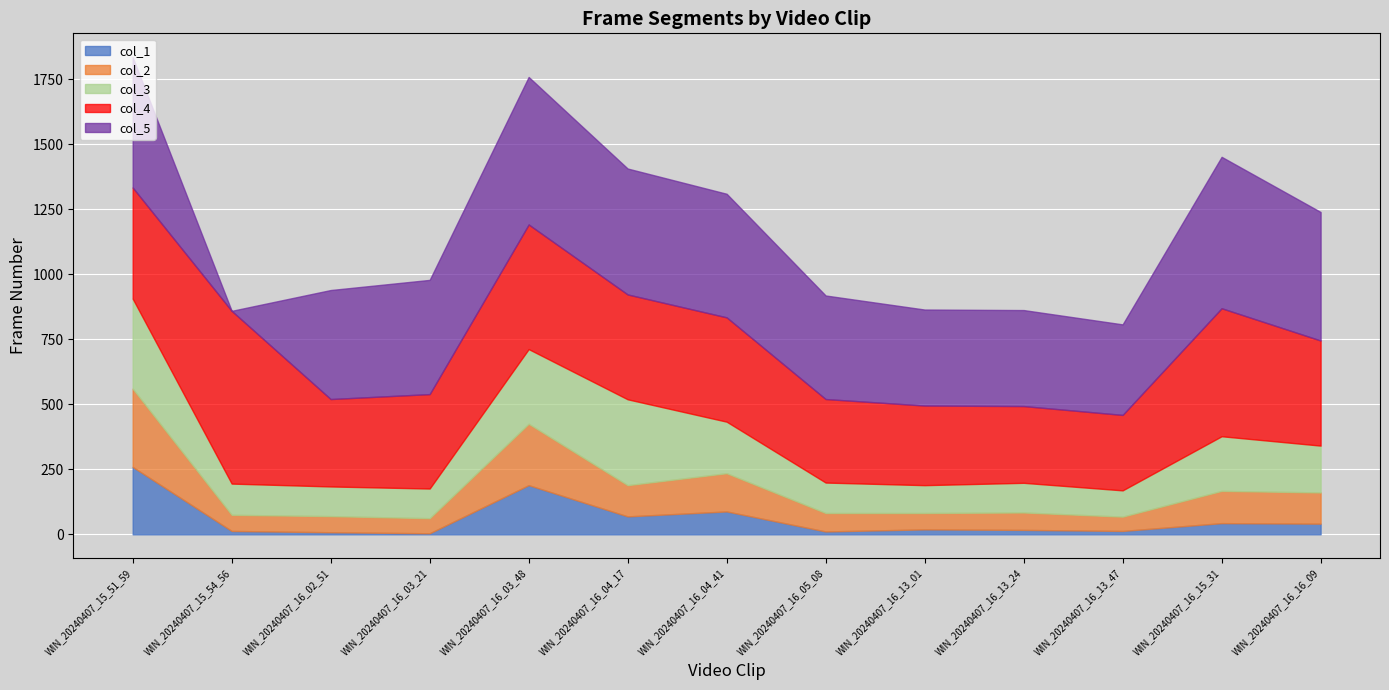

Which series changed the most between WIN_20240407_16_03_48 and WIN_20240407_16_04_17?

col_1